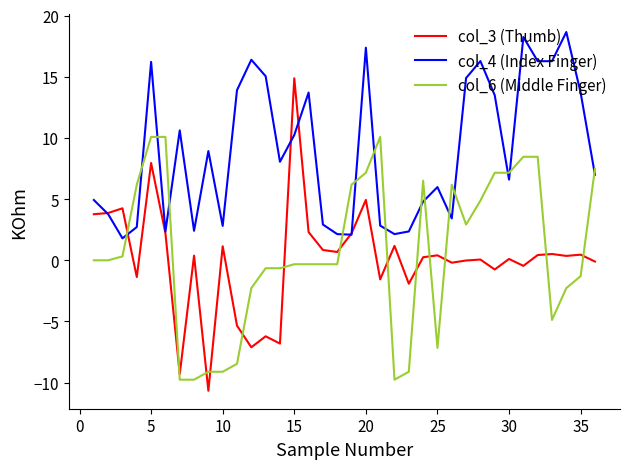

List the series in order of their peak value, lowest first.

col_6 (Middle Finger), col_3 (Thumb), col_4 (Index Finger)